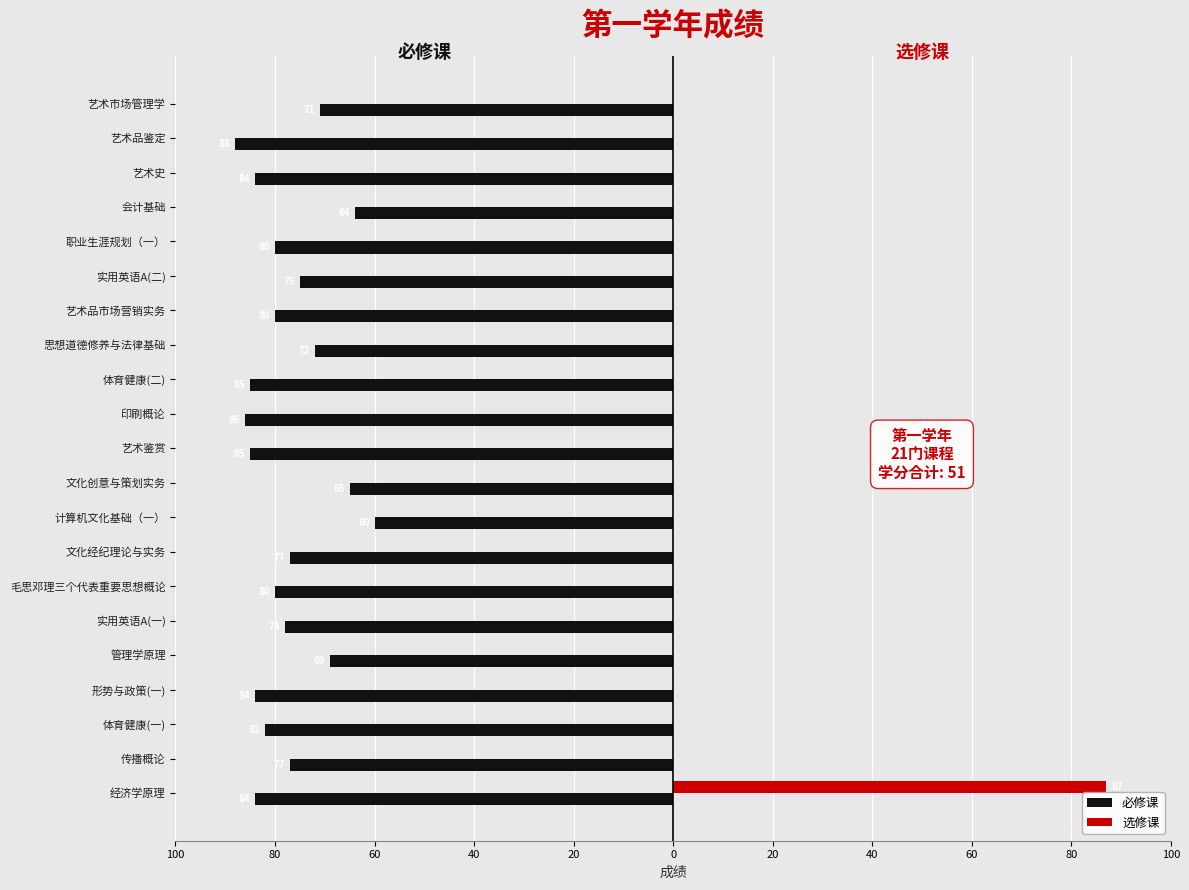

What are all the series names shown in the legend?

必修课, 选修课